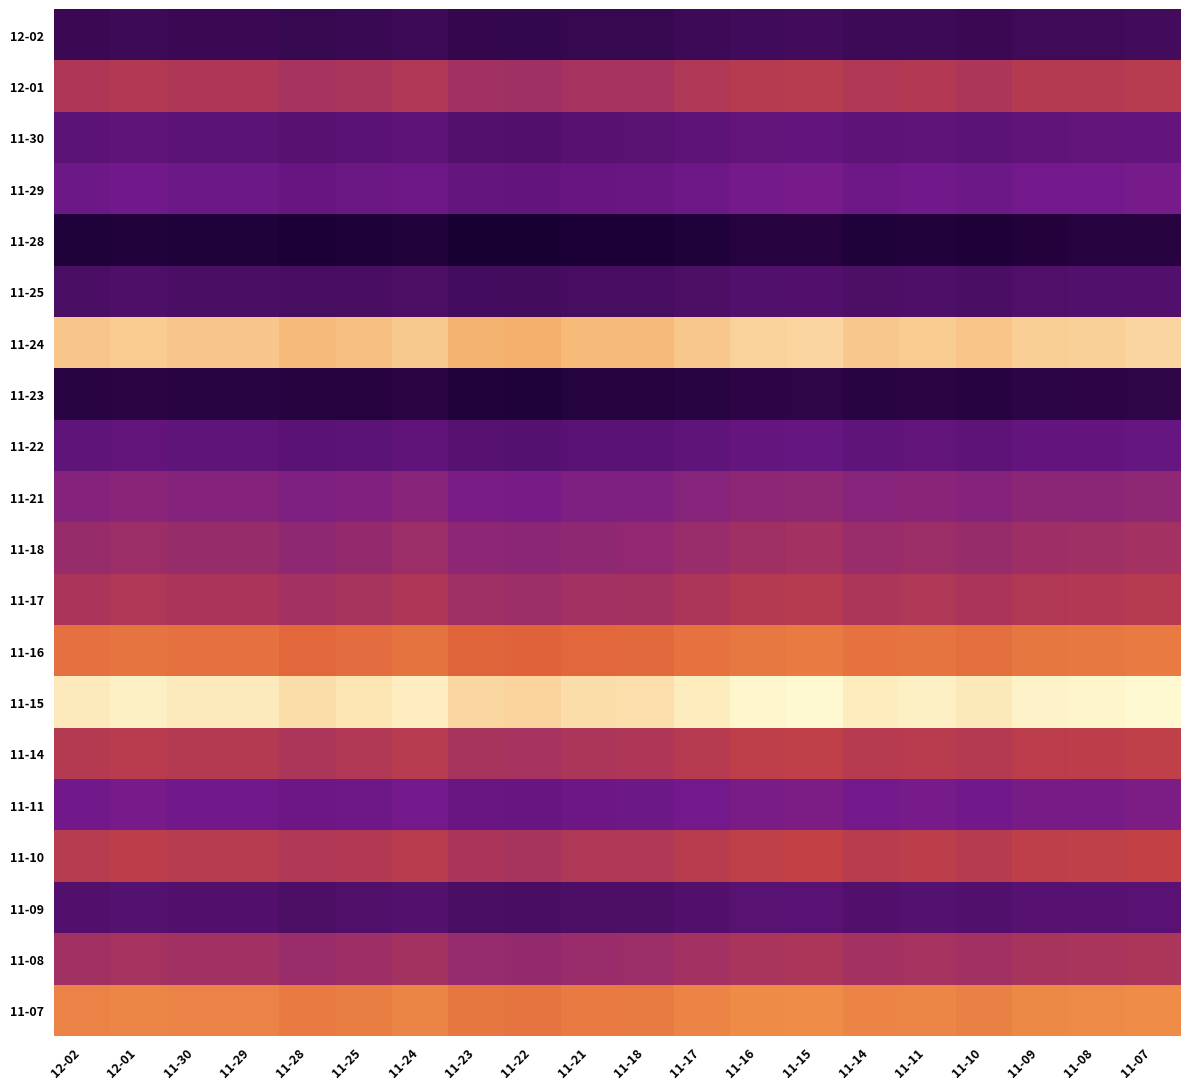

How many distinct data groups are displayed?

20